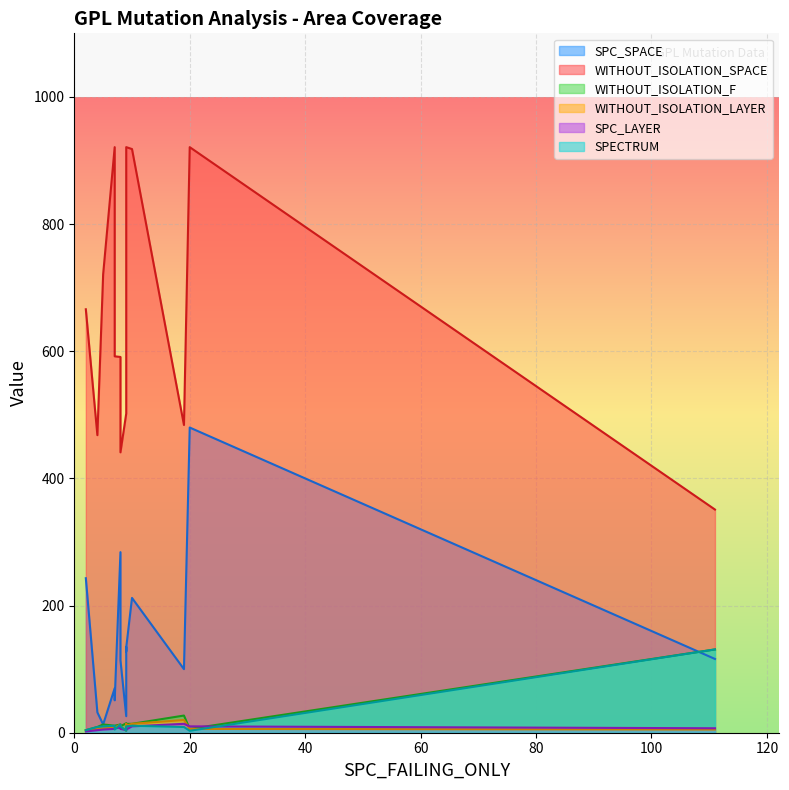

Which series changed the most between 7 and 8?

SPC_SPACE